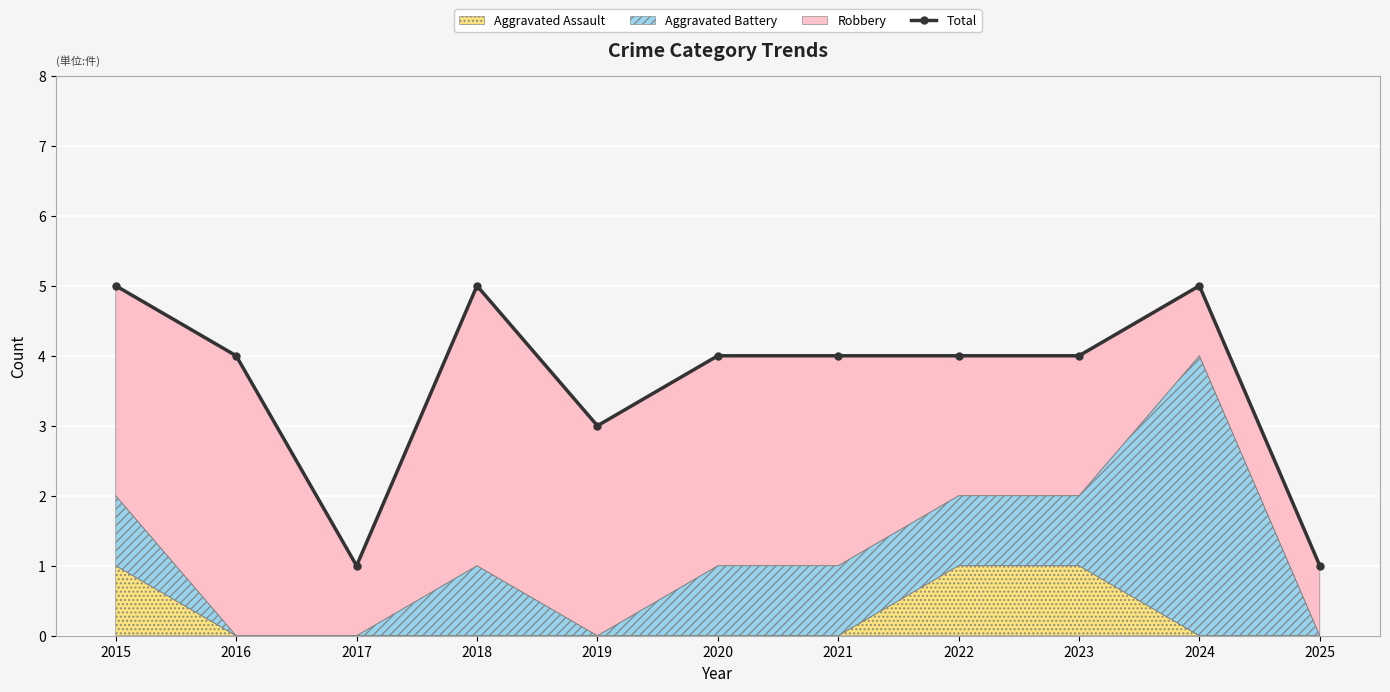

What is the difference between the maximum and minimum values?

4